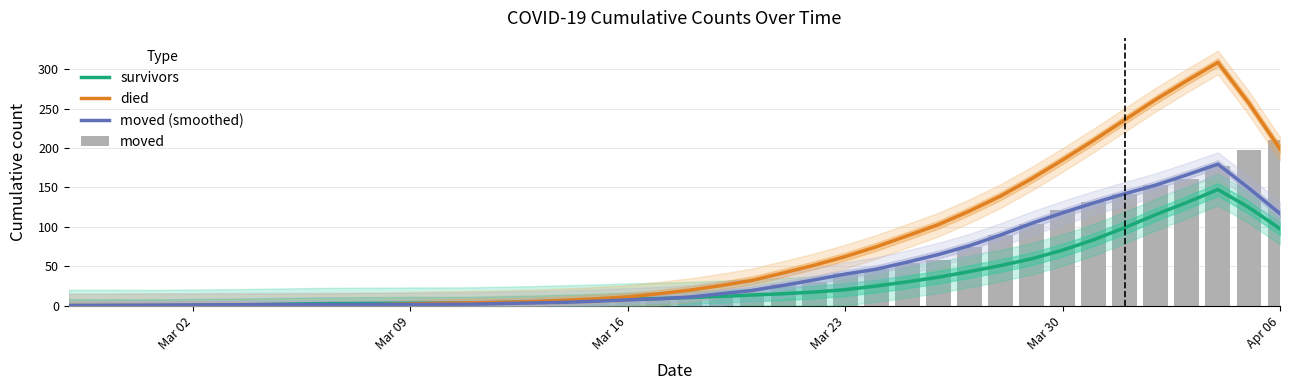

Reading right to left, list all the values displayed in this chart.

survivors: 97.6	124.6	147.4	131.0	115.6	99.0	83.6	70.4	59.4	50.8	43.2	36.0	30.2	24.8	20.2	17.2	15.0	13.4	11.6	10.2	9.0	8.2	6.8	5.8	4.8	4.0	3.2	3.0	3.0	2.8	2.6	2.4	1.8	1.2	0.8	0.4	0.0	0.0	0.0	0.0
died: 199.0	257.0	308.8	285.6	261.6	235.8	209.8	185.0	161.0	139.0	120.0	102.8	88.6	74.6	62.2	51.2	41.4	32.0	25.4	19.6	15.0	11.0	8.6	6.8	5.2	4.2	3.6	3.0	2.0	1.2	0.8	0.4	0.0	0.0	0.0	0.0	0.0	0.0	0.0	0.0
moved (smoothed): 116.8	149.0	179.6	166.0	153.0	142.0	130.4	117.8	104.4	89.6	76.0	64.8	55.2	46.2	40.0	32.6	25.6	19.2	15.0	10.8	8.6	7.2	5.6	4.2	3.4	2.6	1.8	1.6	1.4	1.4	1.2	1.2	1.2	1.2	1.0	0.8	0.6	0.4	0.2	0.0
moved: 210.0	197.0	177.0	161.0	153.0	142.0	132.0	122.0	103.0	90.0	75.0	58.0	54.0	47.0	42.0	30.0	27.0	17.0	12.0	10.0	9.0	6.0	6.0	5.0	2.0	2.0	2.0	2.0	1.0	1.0	1.0	2.0	1.0	1.0	1.0	1.0	1.0	0.0	0.0	0.0